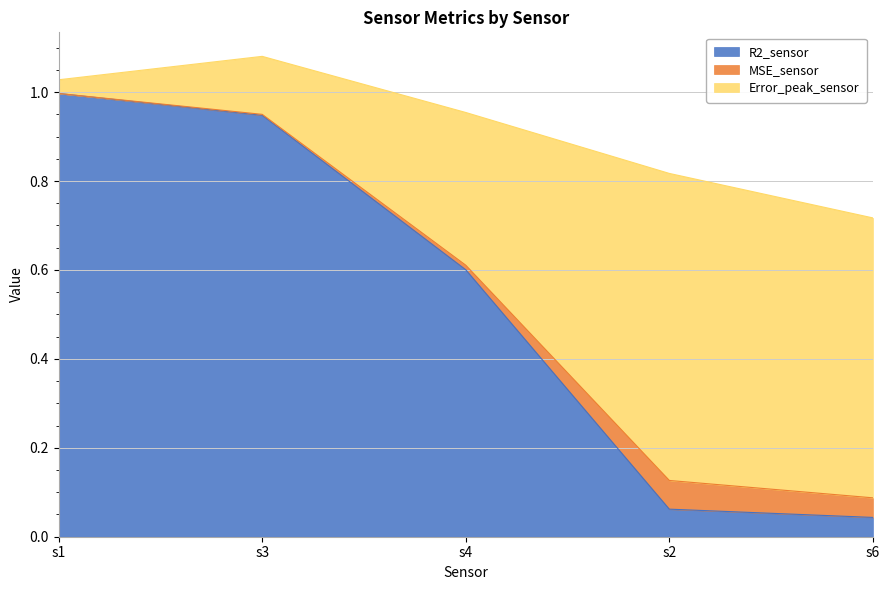

What is the label of the 2nd point from the right?

s2